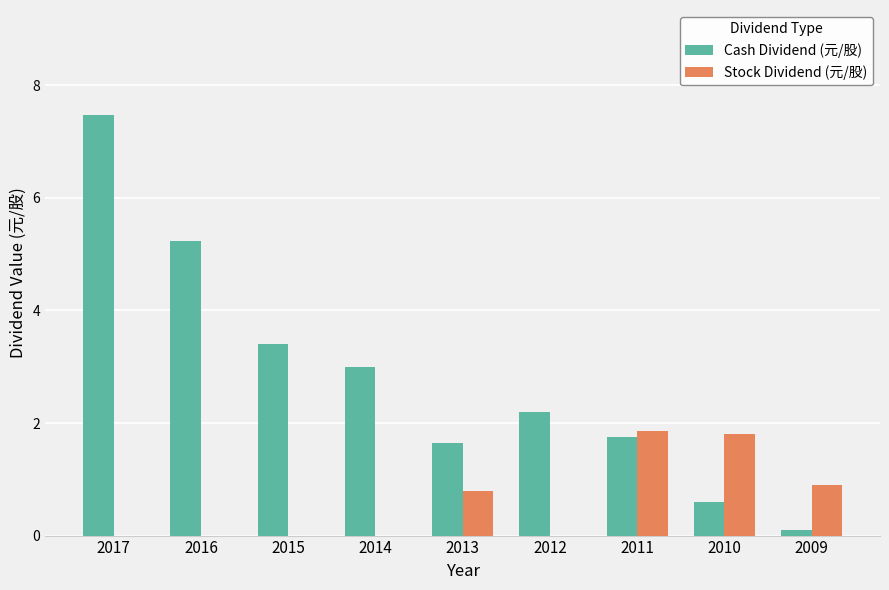

What is the greatest value displayed?

7.5